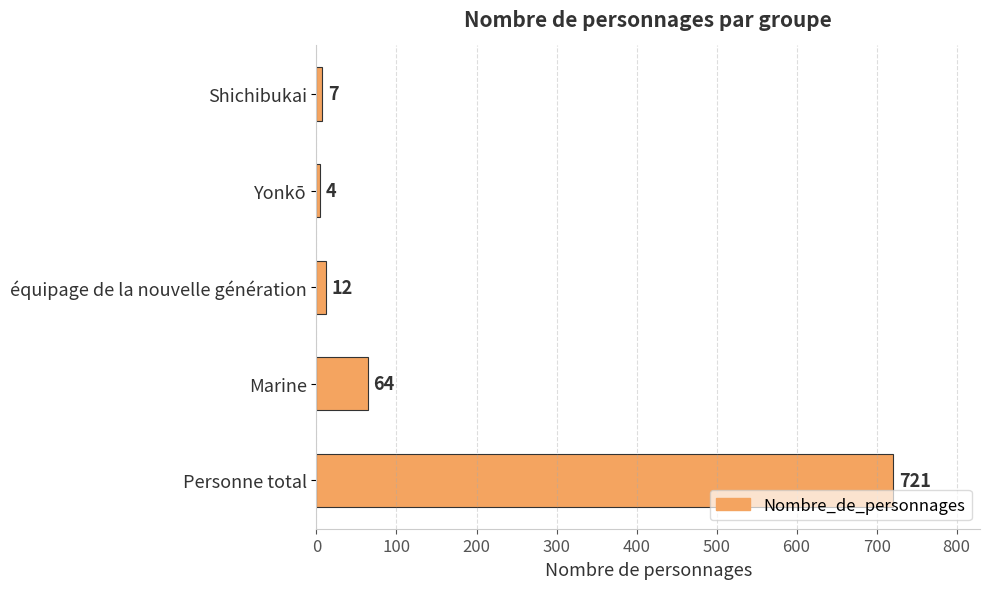

The value at Shichibukai is 7. True or false?

True